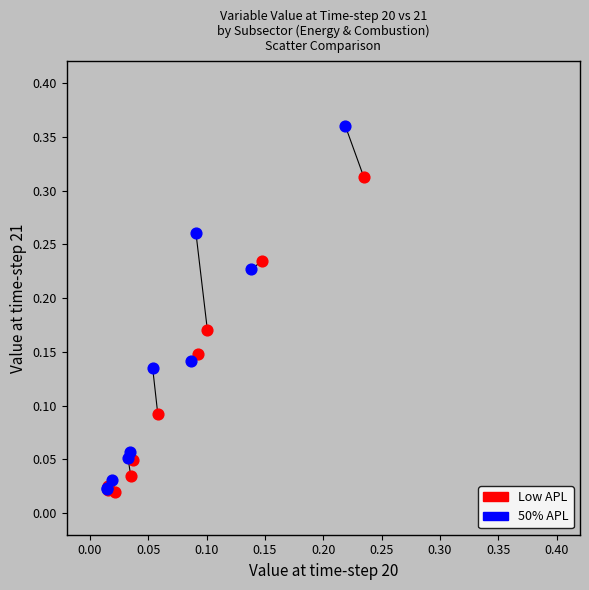

What are all the series names shown in the legend?

Low APL, 50% APL